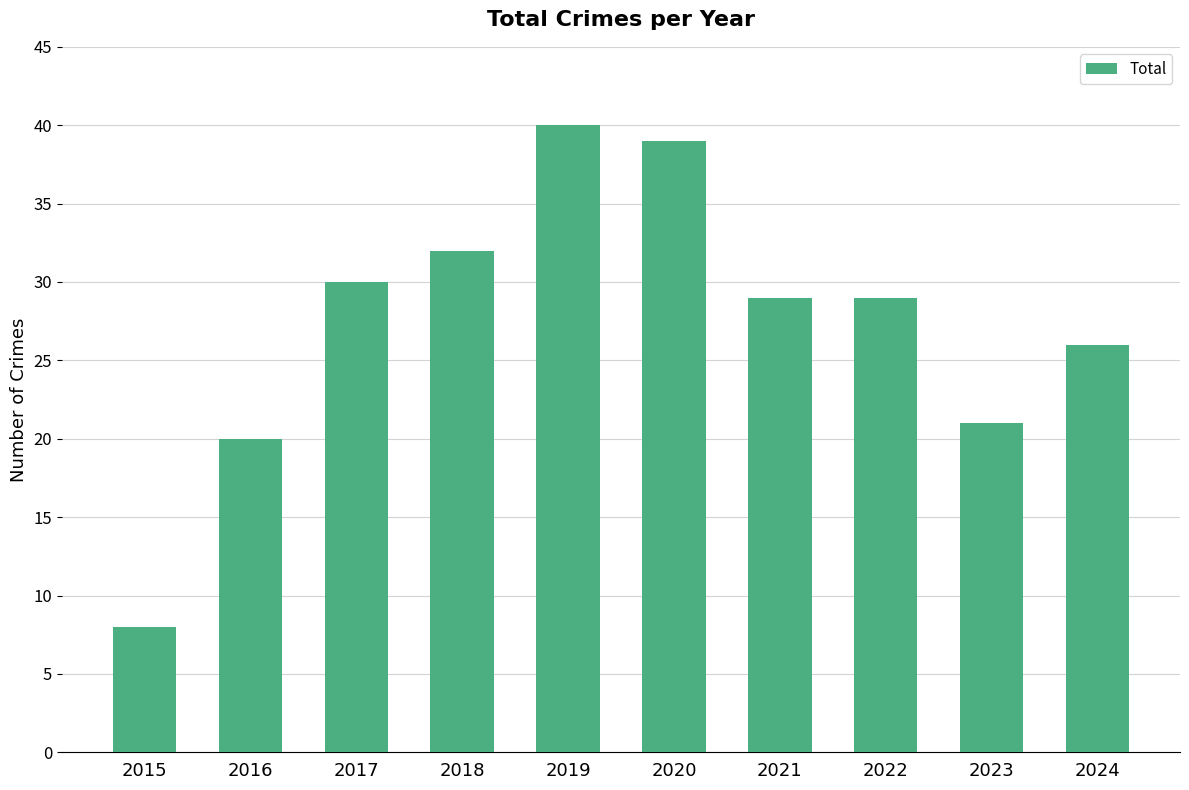

What is the minimum value shown in the chart?

8